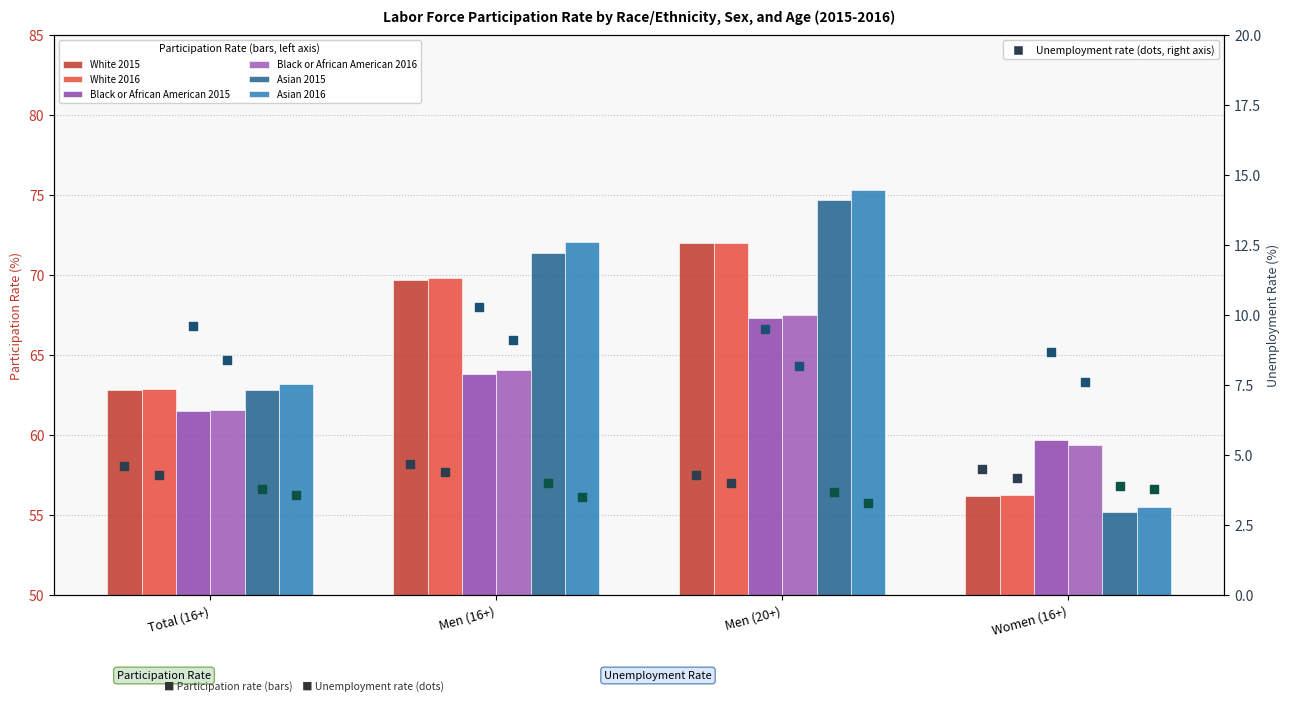

At which category is the sum across all series the highest?

Men (20+)